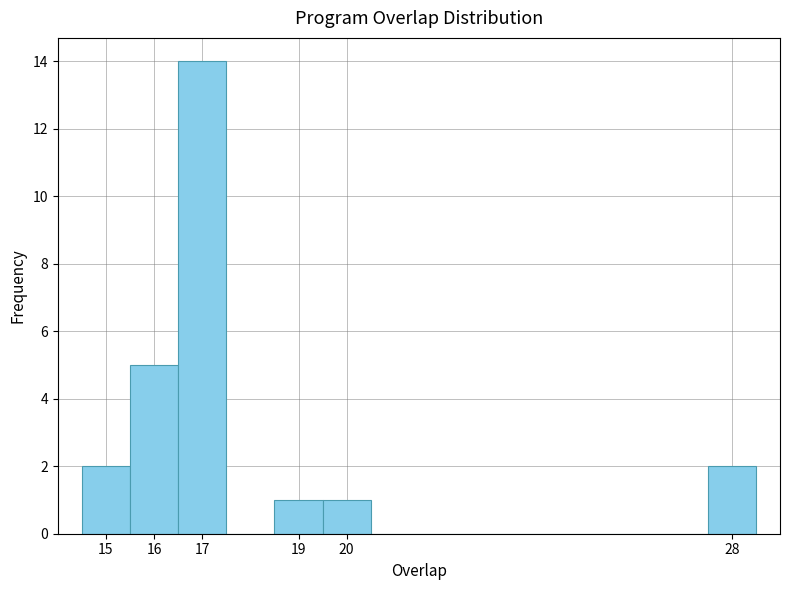

Over which range of the x-axis is the bar tallest?

16.5 to 17.5